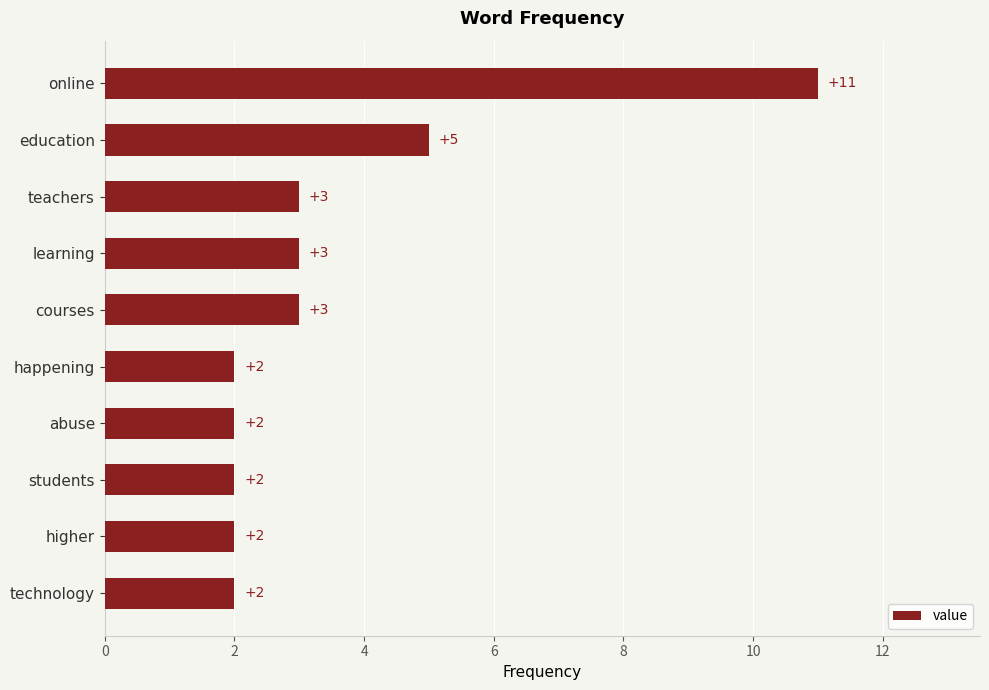

Where is the data nearest to the value 6?

education